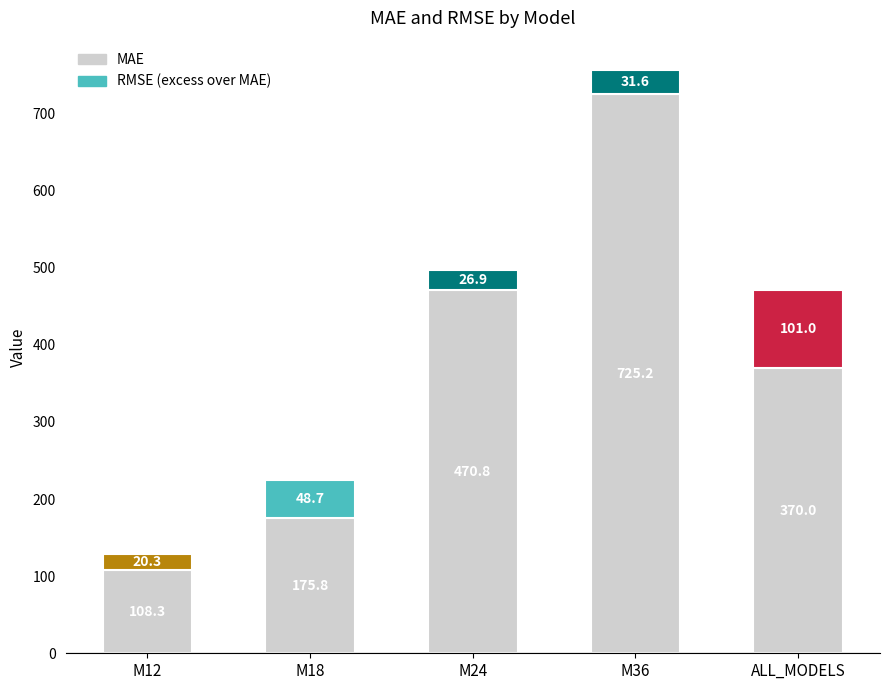

What is the total value across all series at M36?

756.8